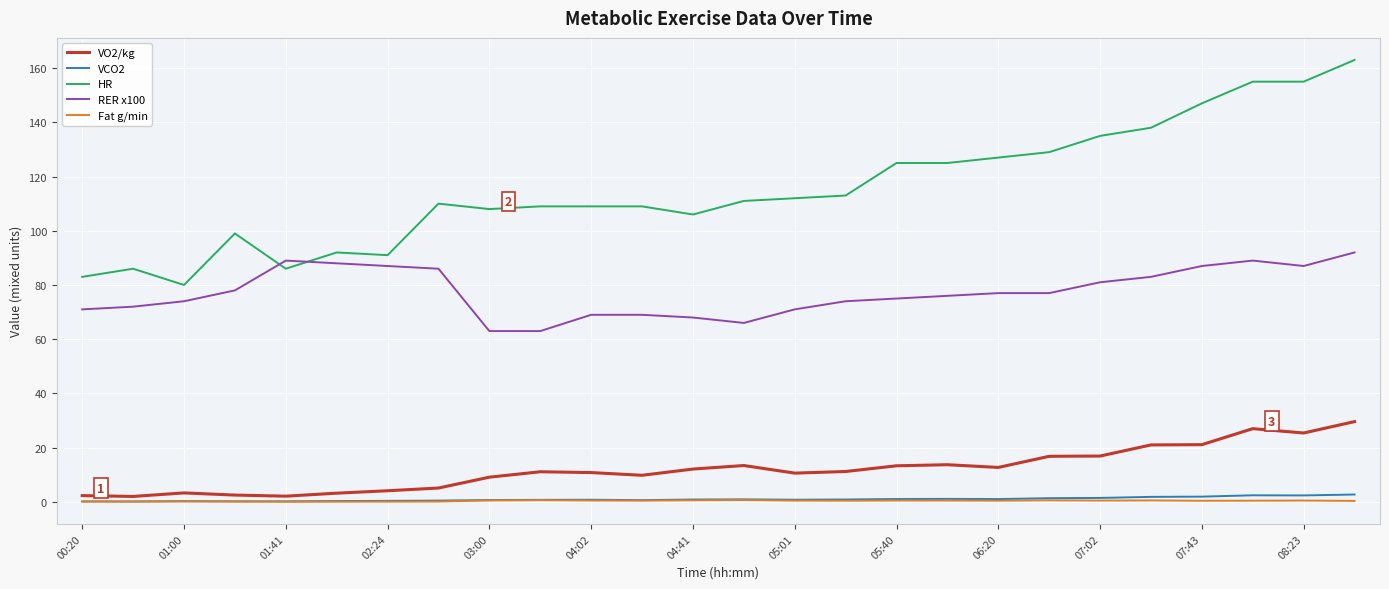

List the series in order of their peak value, highest first.

HR, RER x100, VO2/kg, VCO2, Fat g/min